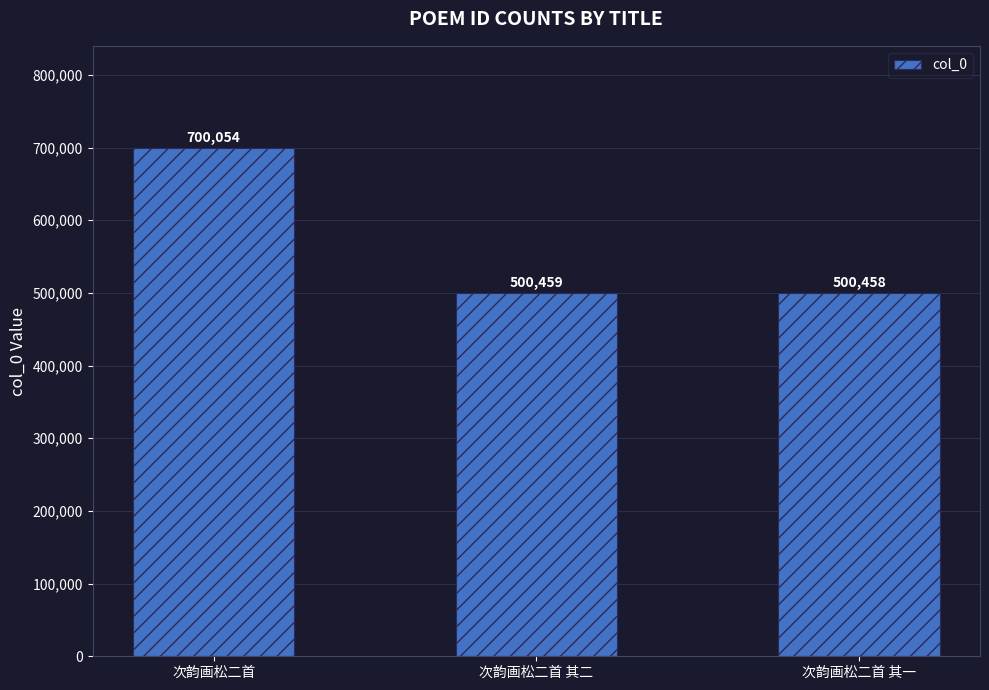

Are the bars horizontal?

No